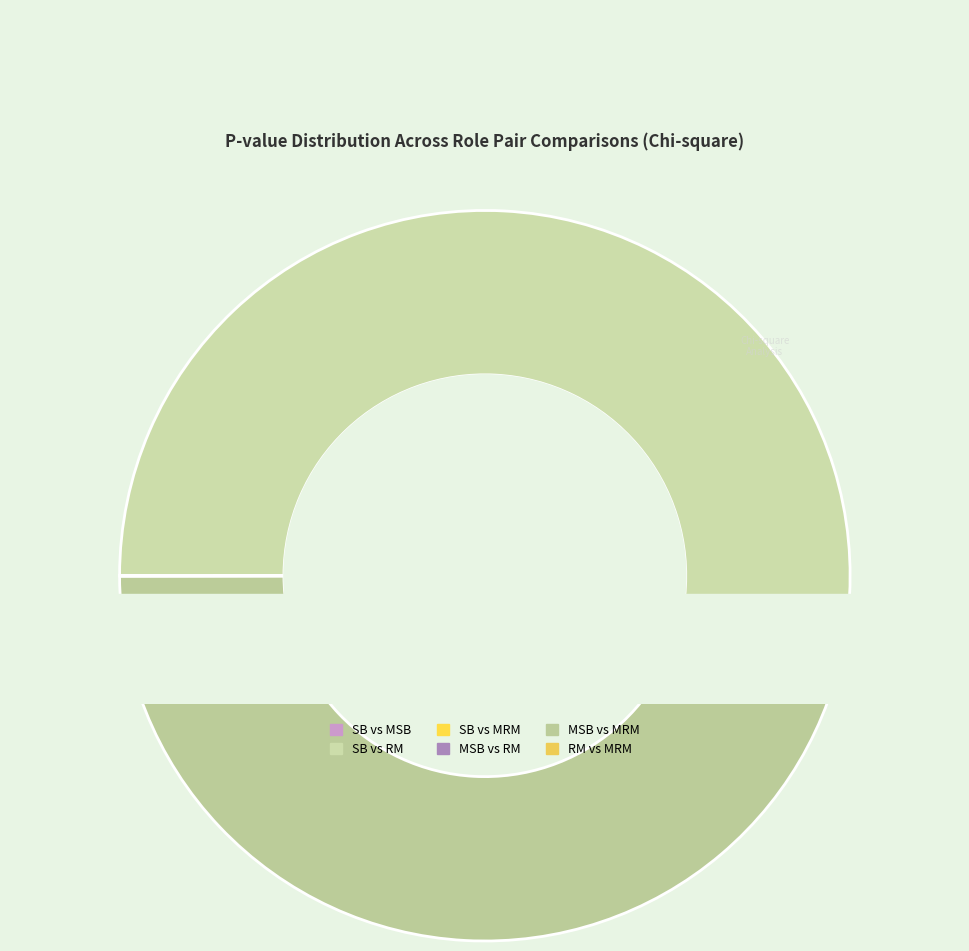

What portion of the pie excludes Risk Manager vs Misleading Risk Manager?

100.0%